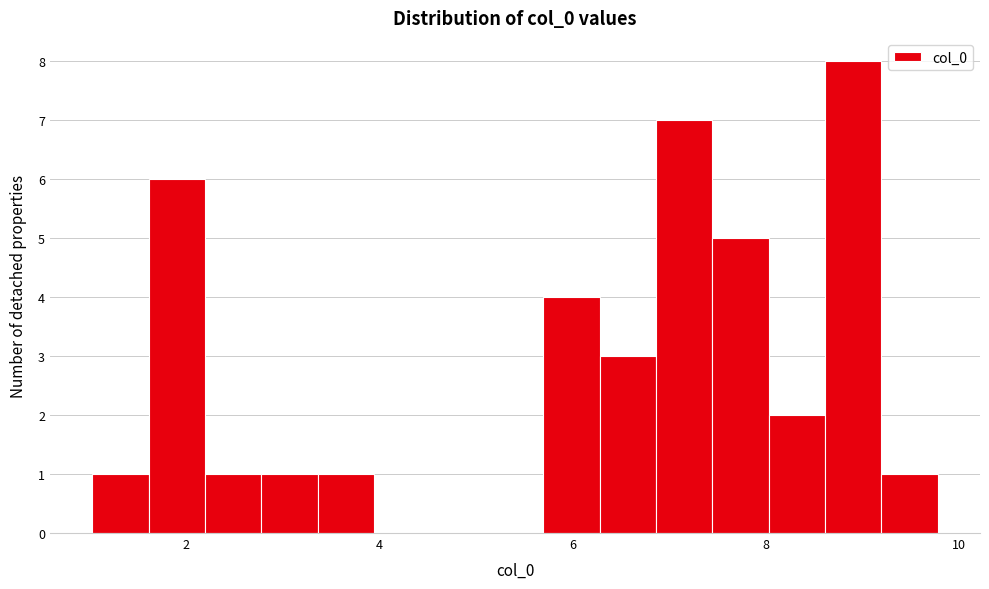

Read against the x-axis, roughly where is the centre of the tallest bar?

9.0